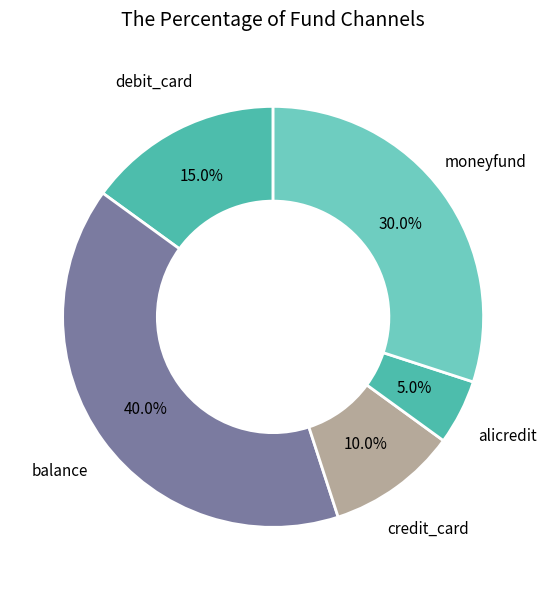

What is the ratio of the value at credit_card to the value at debit_card?

0.7